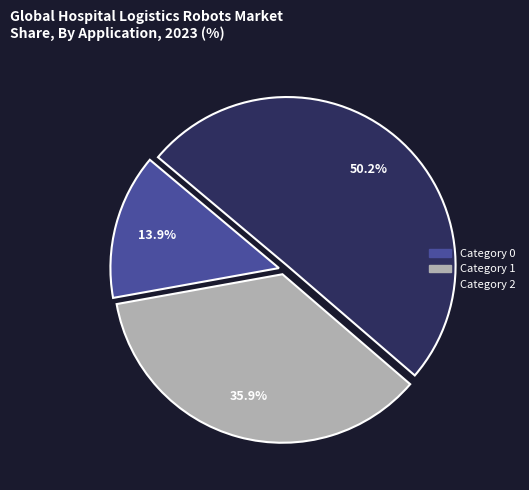

How many segments does this pie chart have?

3